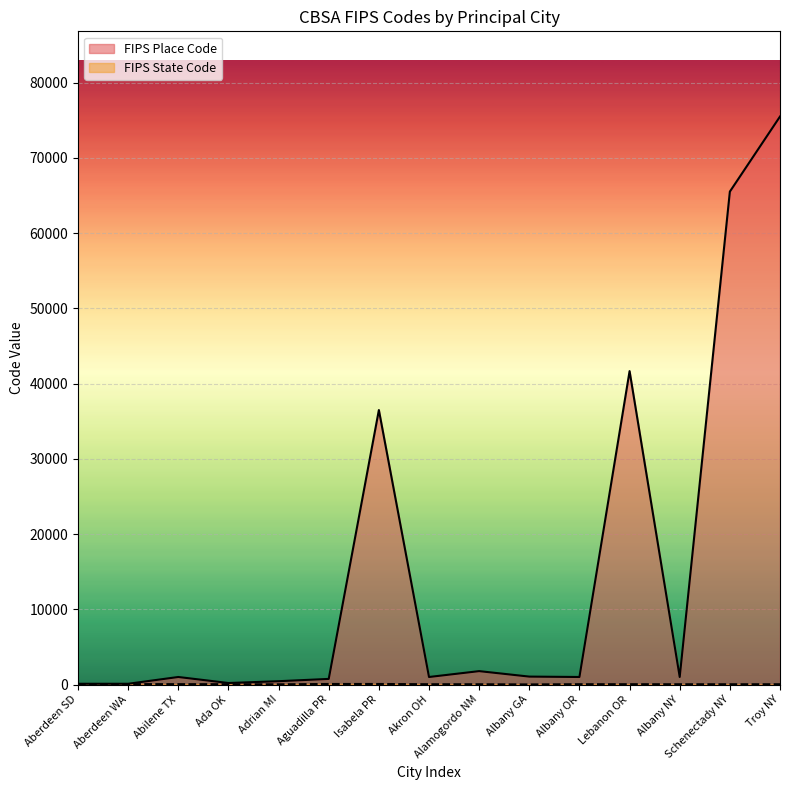

At Adrian MI, list the series in order from smallest to largest.

FIPS State Code, FIPS Place Code